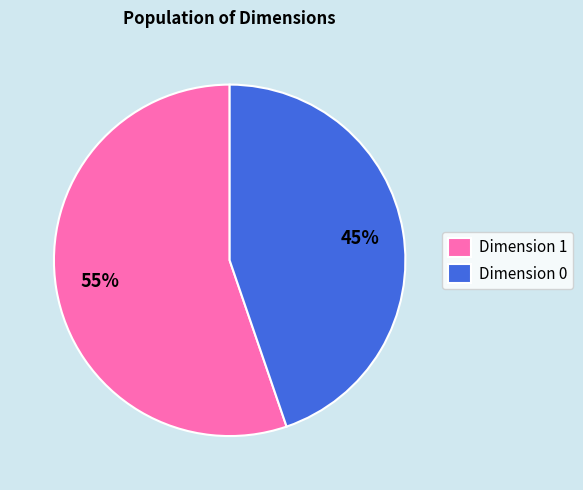

To the nearest percent, what percentage of the pie is Dimension 1?

55%